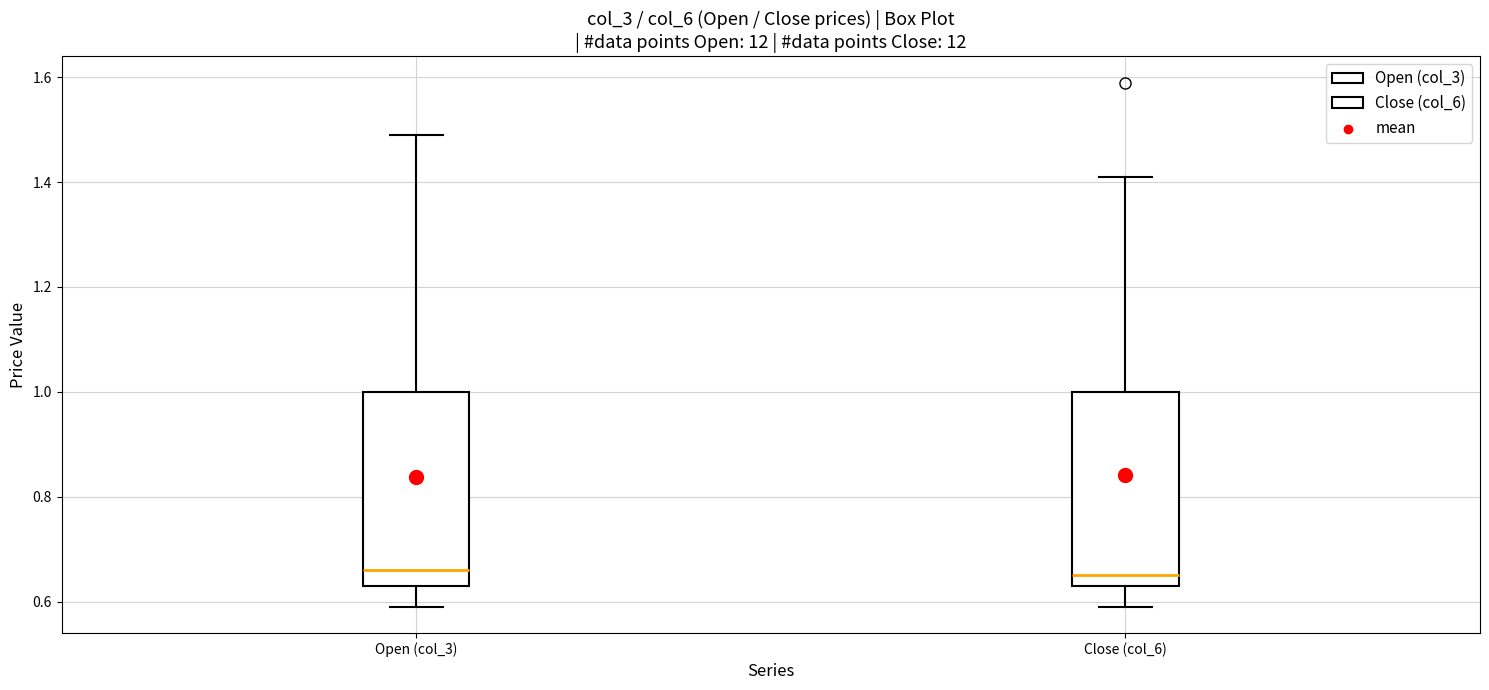

Where does the lower whisker of the box for Close (col_6) end on the y-axis? The values are not printed on the chart, so give them approximately, as read against the axis.

0.60